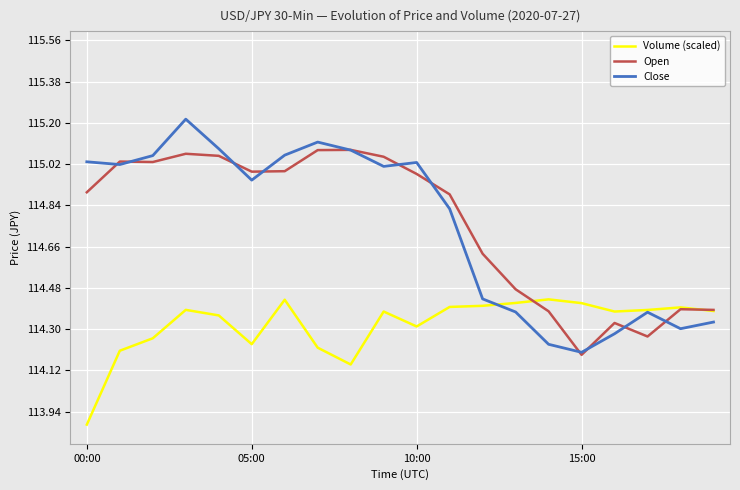

Which series has the largest range (max minus min)?

Close